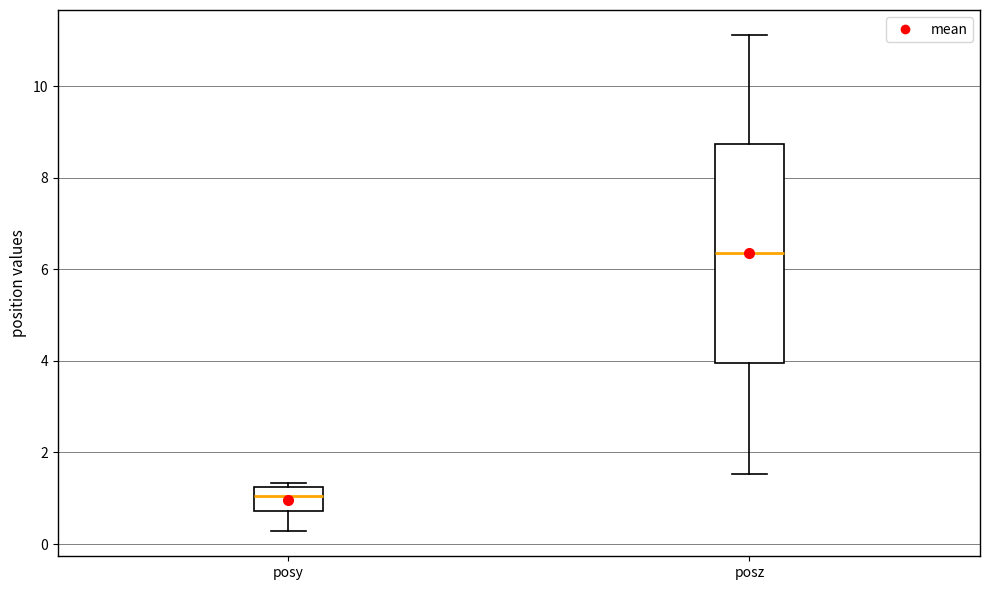

Reading left to right, read every box against the y-axis: the position of its median line, the range the box covers, and the ends of its whiskers. The values are not printed on the chart, so give them approximately, as read against the axis.

posy: median 1.0, box 0.8 to 1.2, whiskers 0.2 to 1.4
posz: median 6.4, box 4.0 to 8.8, whiskers 1.6 to 11.2